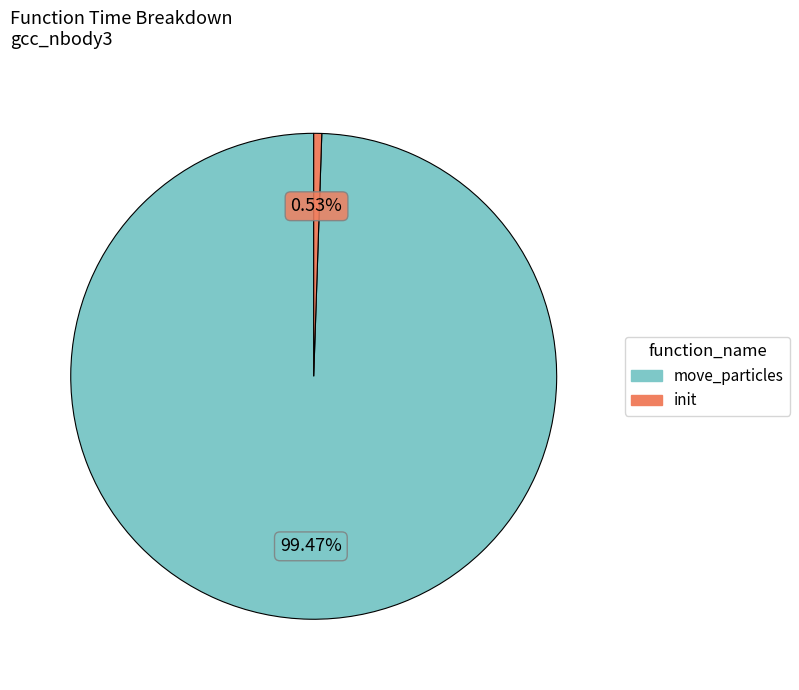

Combined, do move_particles and init account for over 50%?

Yes